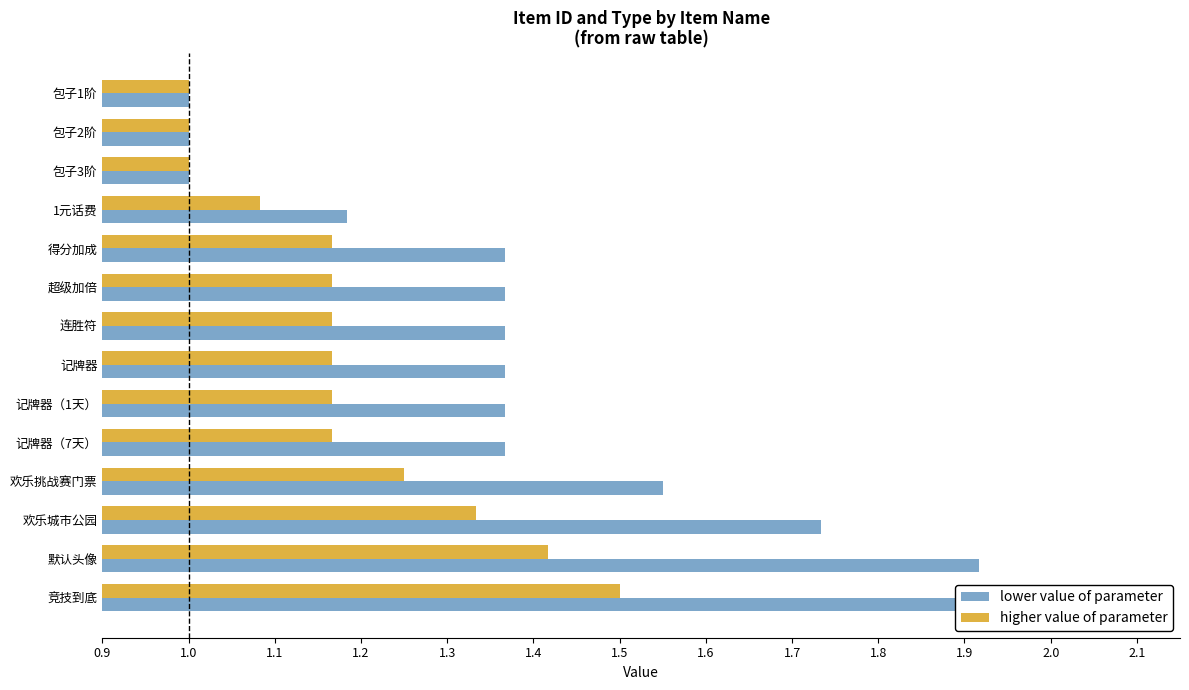

Is it true that lower value of parameter equals 1.7 at 欢乐城市公园?

True